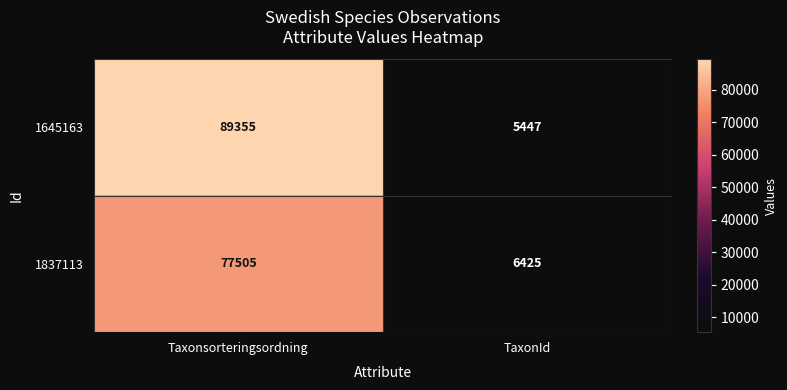

What is the greatest value displayed?

89355